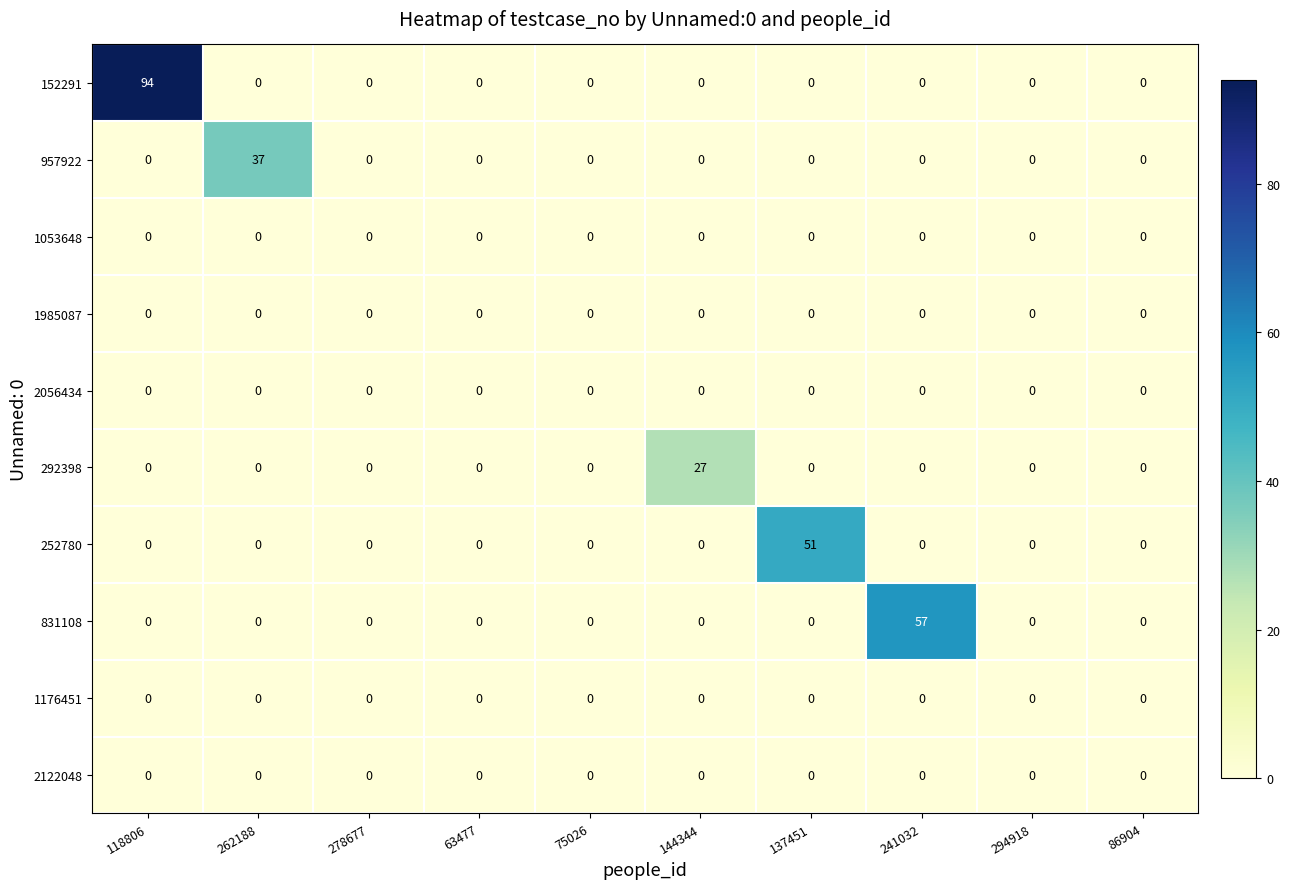

At how many categories does at least one series exceed 2?

5